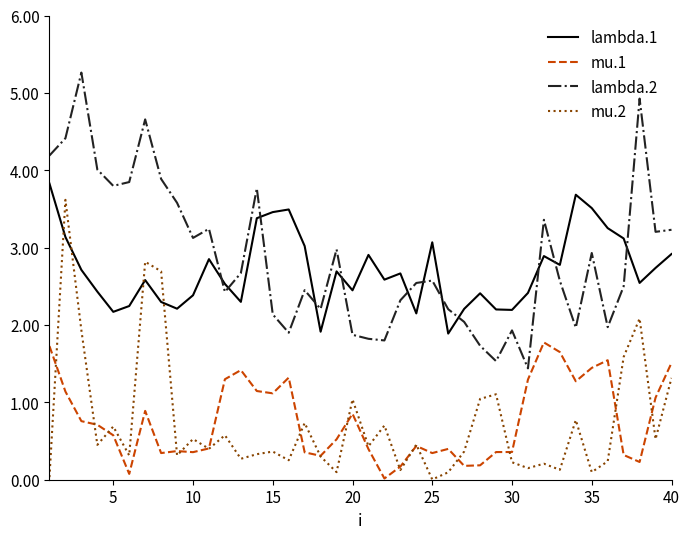

True or false: lambda.2 and mu.2 intersect in this chart.

False